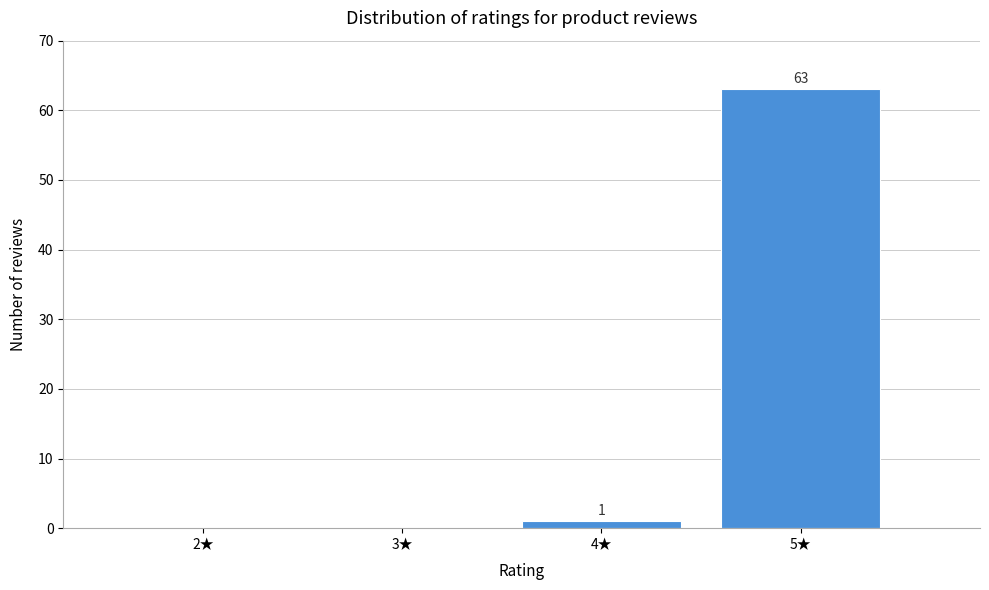

Which range on the x-axis has the tallest bar?

4.5 to 5.5